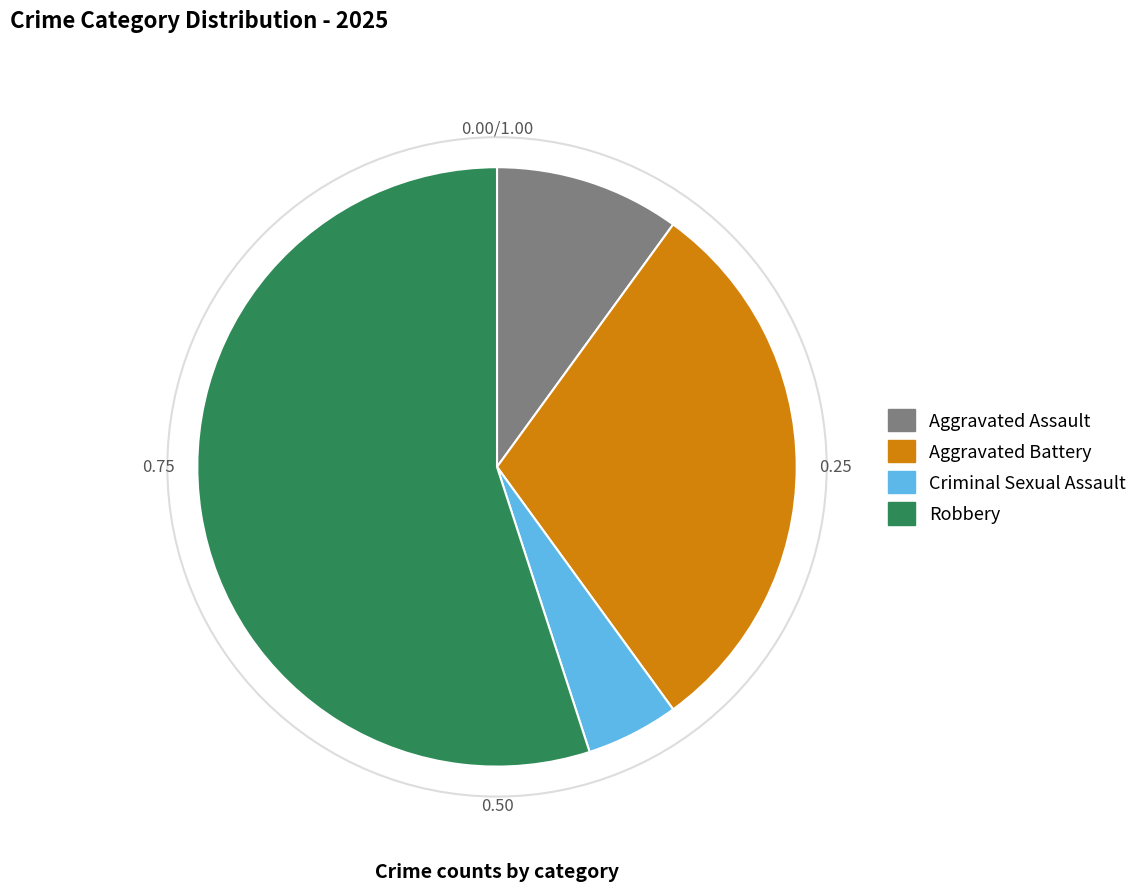

What is the smallest slice in the pie chart?

Criminal Sexual Assault